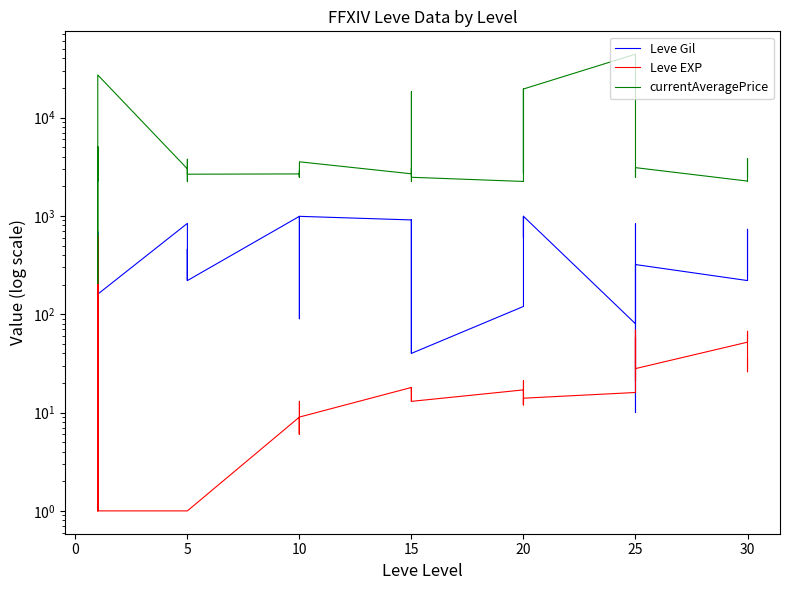

Does the chart display data point markers on the line(s)?

No